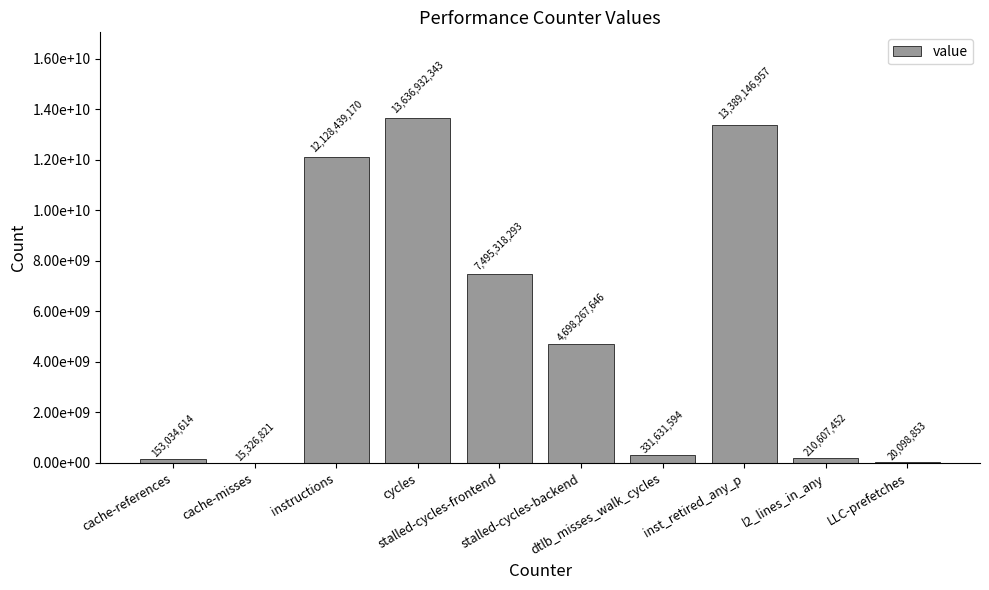

List the labels in order of value, smallest first.

cache-misses, LLC-prefetches, cache-references, l2_lines_in_any, dtlb_misses_walk_cycles, stalled-cycles-backend, stalled-cycles-frontend, instructions, inst_retired_any_p, cycles